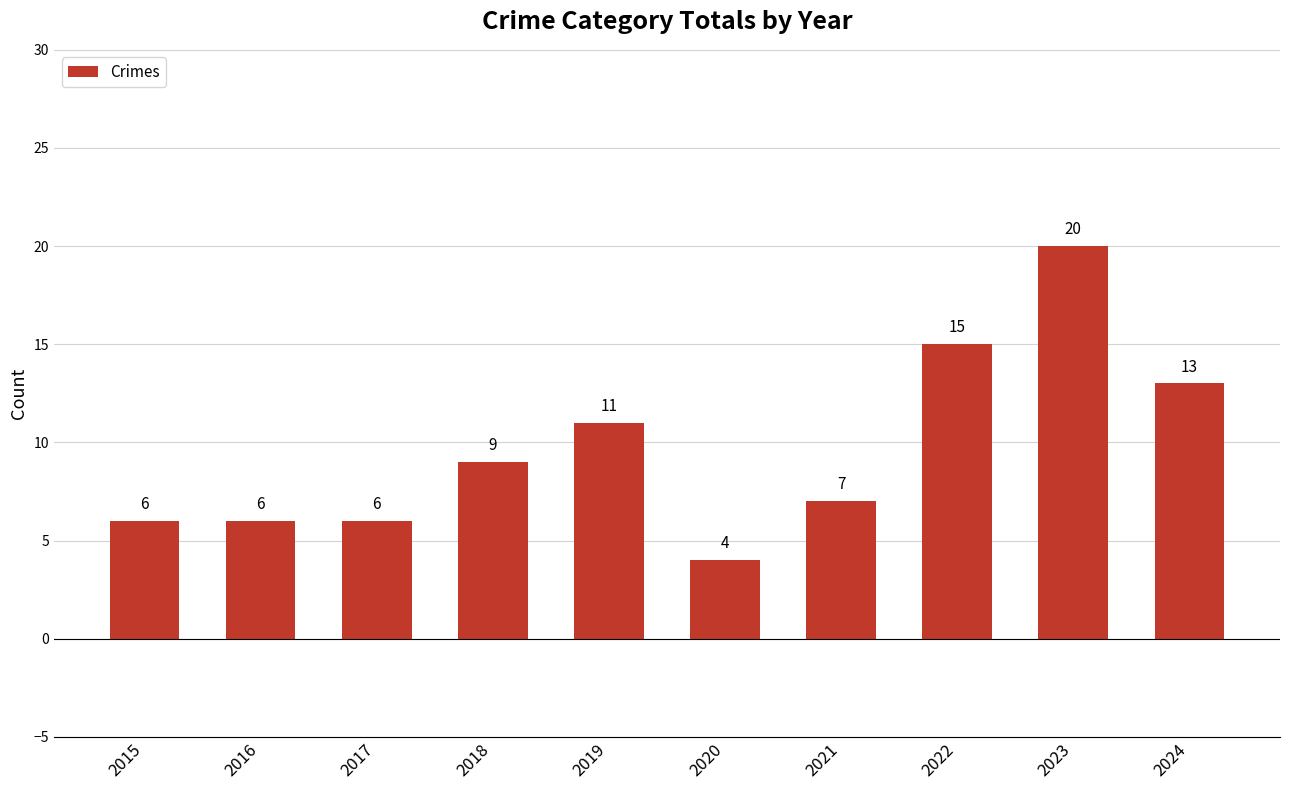

What is the value of the 2nd bar from the left?

6